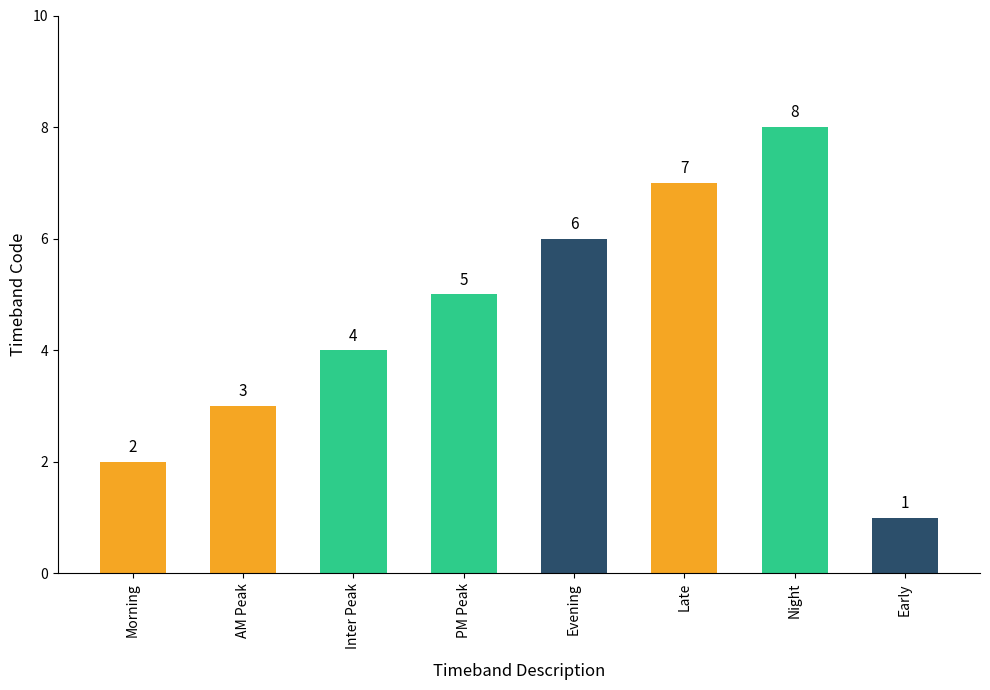

Read the value at Inter Peak.

4